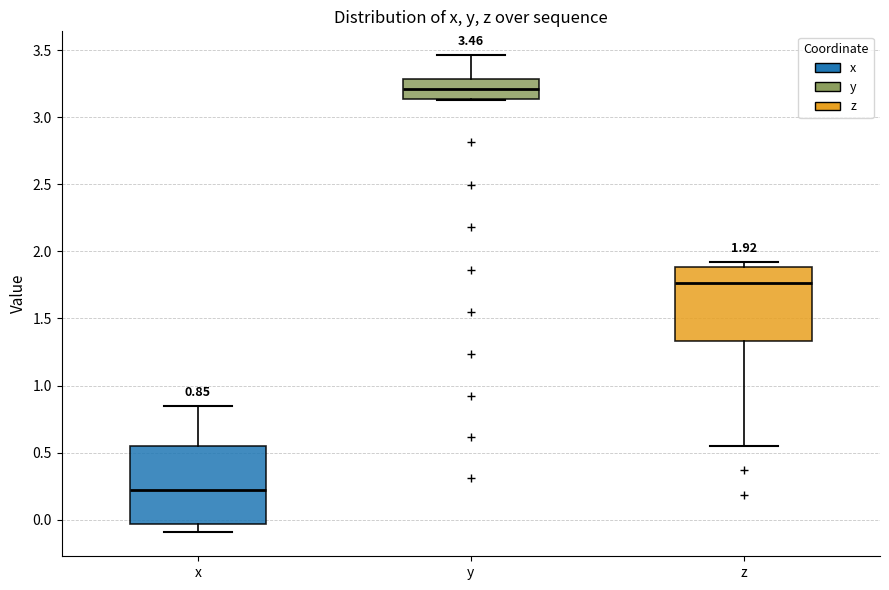

Which box's median line is the lowest?

x